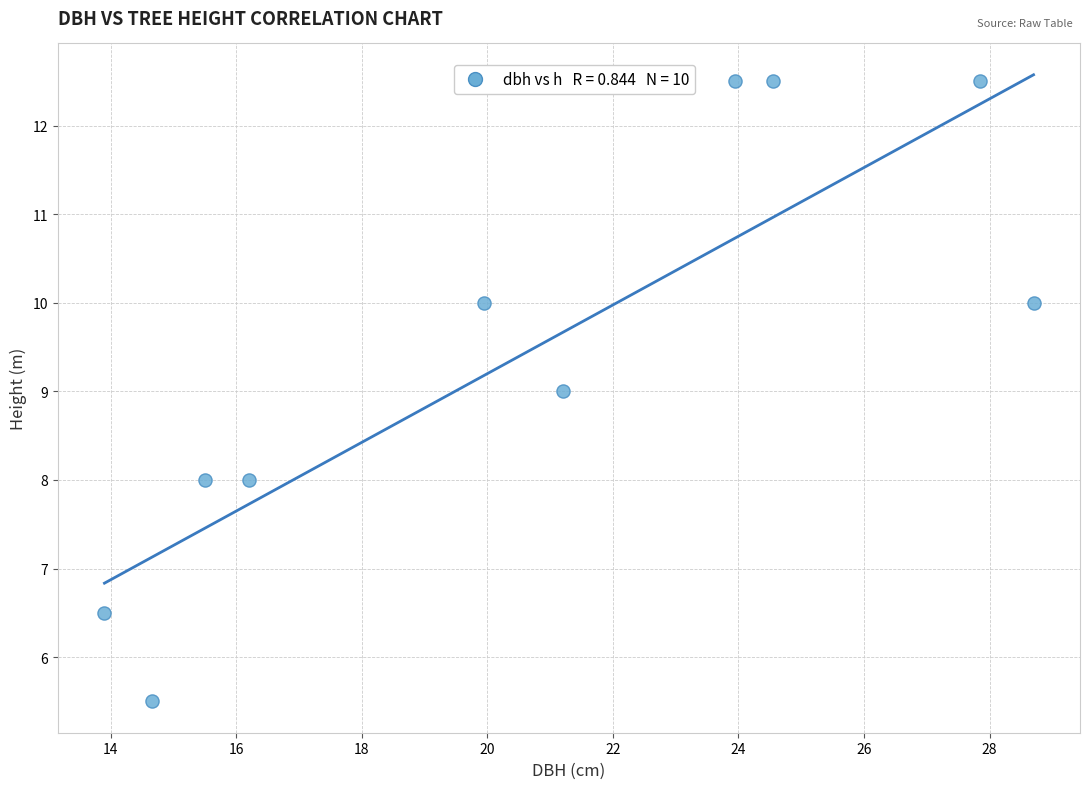

What is the range of X values (max minus min)?

14.8